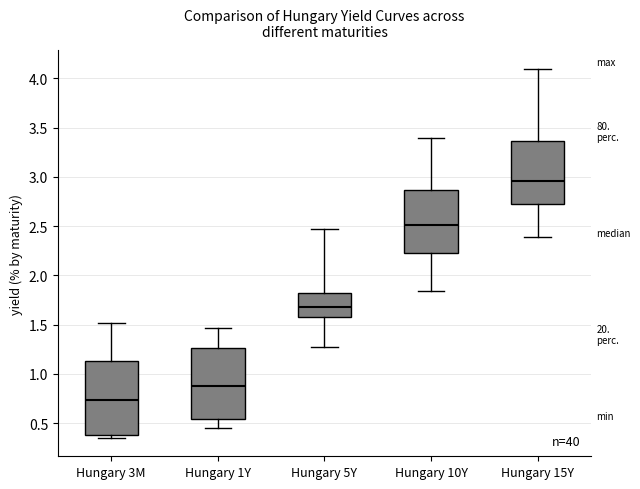

Where does the lower whisker of the box for Hungary 10Y end on the y-axis? The values are not printed on the chart, so give them approximately, as read against the axis.

1.85